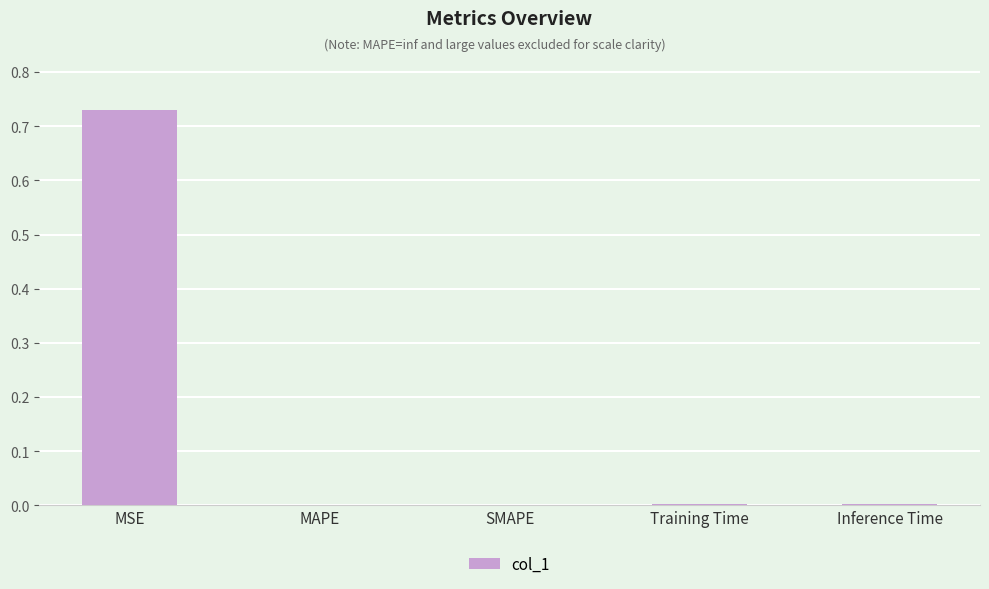

How many data points does each series have?

5